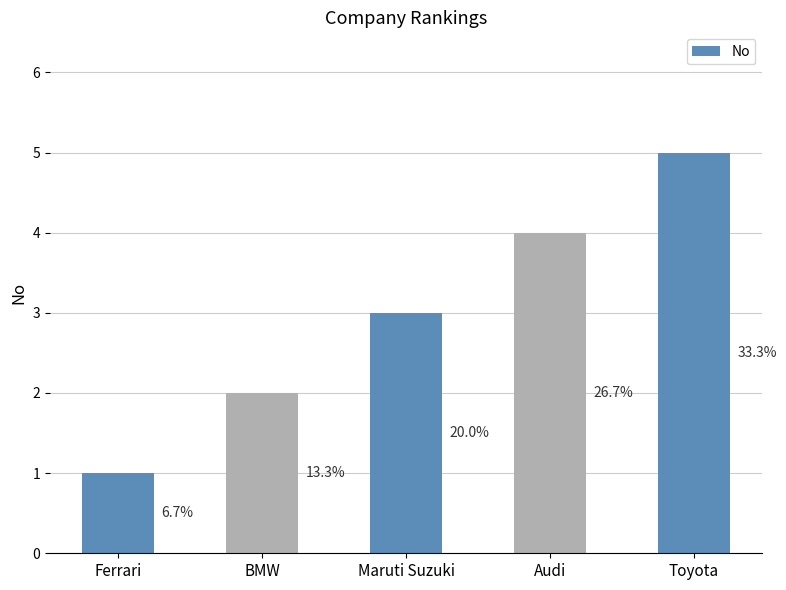

How many bars are there in total?

5